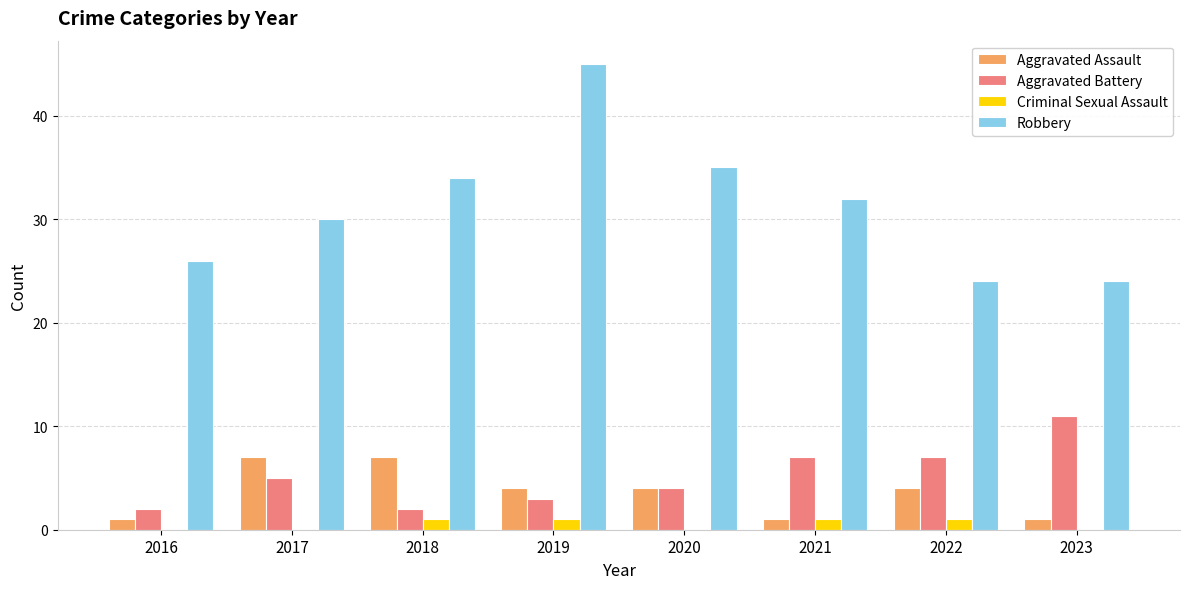

At which label does Robbery first exceed 32?

2018